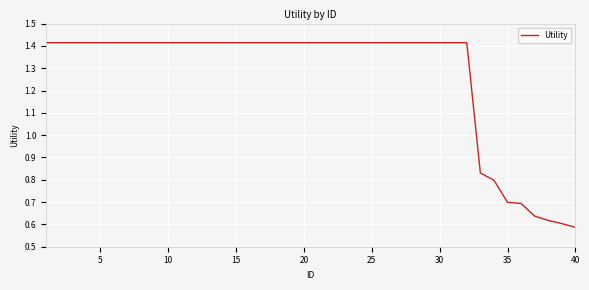

How many categories are shown in the chart?

40